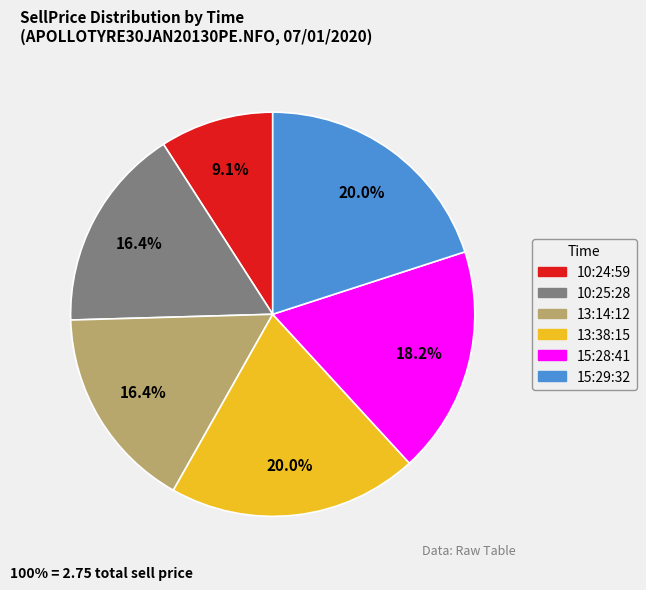

To the nearest percent, what is the combined percentage of 13:14:12 and 15:28:41?

35%